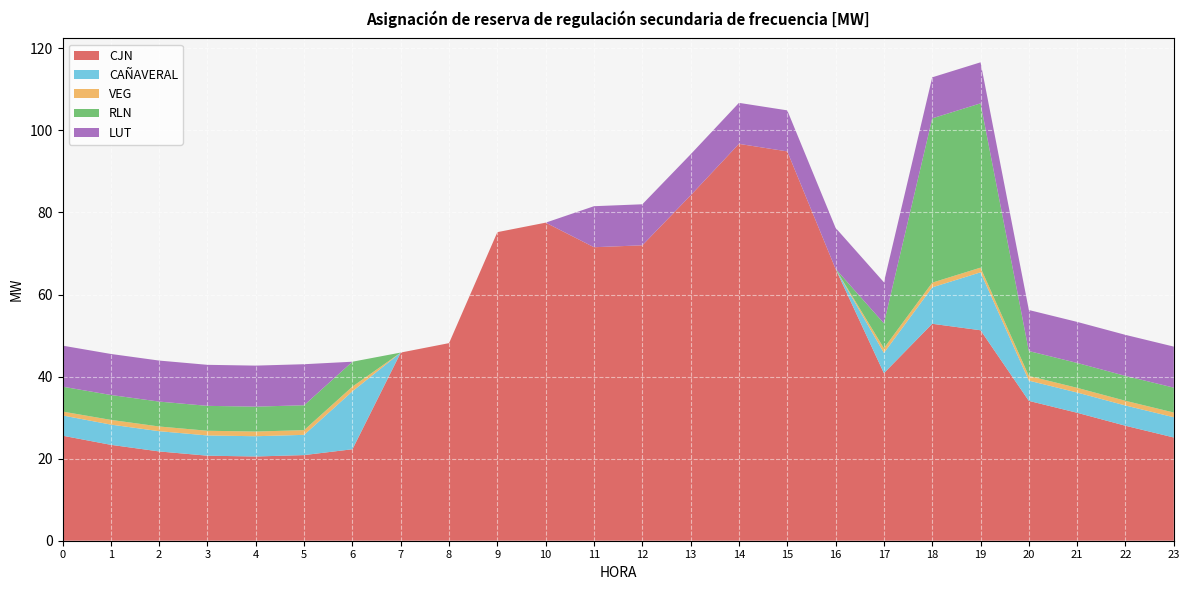

Reading left to right, extract all data points from this chart.

CJN: 0=25.6	1=23.4	2=21.8	3=20.7	4=20.5	5=20.9	6=22.3	7=45.9	8=48.2	9=75.2	10=77.5	11=71.5	12=72.0	13=84.2	14=96.7	15=94.9	16=66.2	17=40.8	18=52.9	19=51.3	20=34.1	21=31.2	22=28.0	23=25.2
CAÑAVERAL: 0=4.9	1=4.9	2=4.9	3=4.9	4=4.9	5=4.9	6=14.1	7=0.0	8=0.0	9=0.0	10=0.0	11=0.0	12=0.0	13=0.0	14=0.0	15=0.0	16=0.0	17=4.9	18=8.9	19=14.1	20=4.9	21=4.9	22=4.9	23=4.9
VEG: 0=0.9	1=1.1	2=1.1	3=1.1	4=1.1	5=1.1	6=1.1	7=0.0	8=0.0	9=0.0	10=0.0	11=0.0	12=0.0	13=0.0	14=0.0	15=0.0	16=0.0	17=1.1	18=1.1	19=1.1	20=1.1	21=1.1	22=1.1	23=1.1
RLN: 0=6.1	1=6.1	2=6.1	3=6.1	4=6.1	5=6.1	6=6.1	7=0.0	8=0.0	9=0.0	10=0.0	11=0.0	12=0.0	13=0.0	14=0.0	15=0.0	16=0.0	17=6.1	18=40.0	19=40.0	20=6.1	21=6.1	22=6.1	23=6.1
LUT: 0=10.0	1=10.0	2=10.0	3=10.0	4=10.0	5=10.0	6=0.0	7=0.0	8=0.0	9=0.0	10=0.0	11=10.0	12=10.0	13=10.0	14=10.0	15=10.0	16=10.0	17=10.0	18=10.0	19=10.0	20=10.0	21=10.0	22=10.0	23=10.0